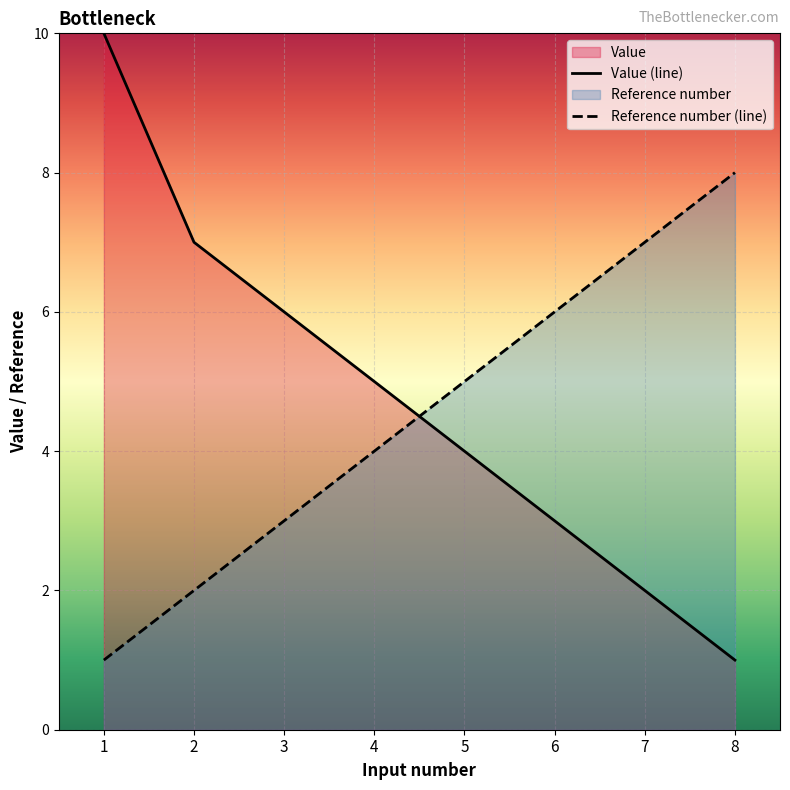

What is the total value across all series at 2?

9